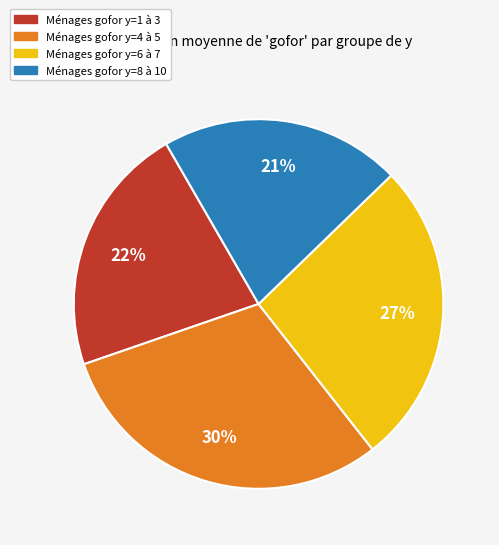

Is there any slice that represents more than half of the pie?

No